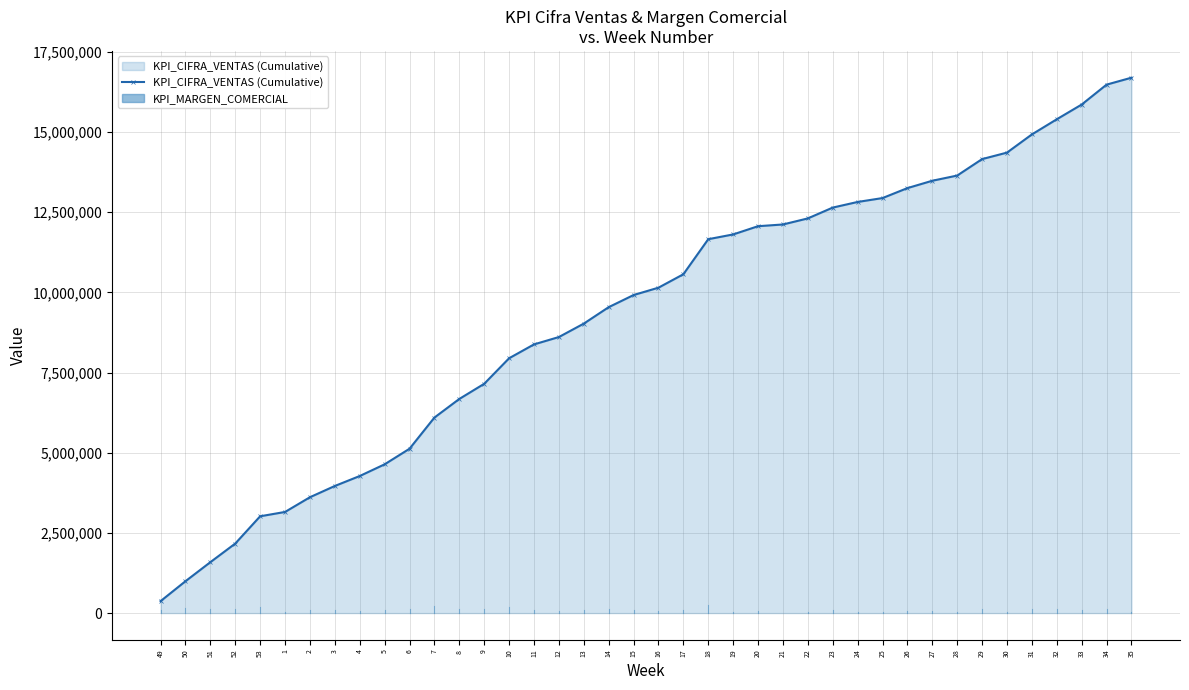

True or false: the data shows 3153500 at 1.

True